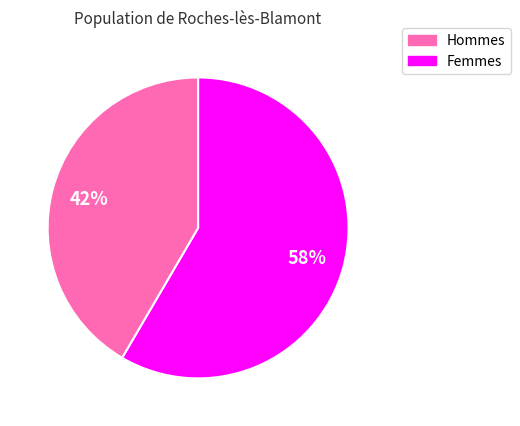

To the nearest percent, what is the average slice percentage?

50%